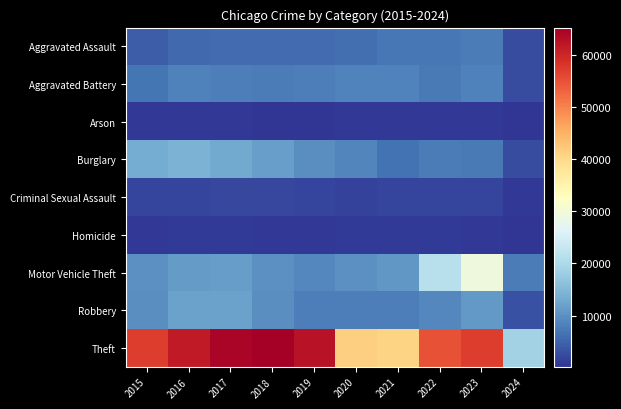

Reading left to right, extract all data points from this chart.

Aggravated Assault: 2015=4480	2016=5712	2017=5793	2018=6001	2019=5841	2020=6265	2021=7242	2022=7280	2023=7708	2024=2615
Aggravated Battery: 2015=7019	2016=8086	2017=7845	2018=7735	2019=7858	2020=8319	2021=8347	2022=7487	2023=8077	2024=2530
Arson: 2015=448	2016=515	2017=444	2018=373	2019=376	2020=588	2021=529	2022=422	2023=512	2024=162
Burglary: 2015=13184	2016=14289	2017=13001	2018=11747	2019=9638	2020=8758	2021=6662	2022=7592	2023=7478	2024=2495
Criminal Sexual Assault: 2015=1698	2016=1848	2017=1970	2018=2031	2019=1908	2020=1483	2021=1726	2022=1787	2023=1816	2024=528
Homicide: 2015=496	2016=786	2017=672	2018=588	2019=499	2020=787	2021=804	2022=724	2023=626	2024=166
Motor Vehicle Theft: 2015=10068	2016=11285	2017=11380	2018=9984	2019=8977	2020=9959	2021=10602	2022=21459	2023=29236	2024=7664
Robbery: 2015=9638	2016=11960	2017=11880	2018=9681	2019=7995	2020=7855	2021=7920	2022=8962	2023=11058	2024=3151
Theft: 2015=57350	2016=61623	2017=64386	2018=65288	2019=62494	2020=41333	2021=40809	2022=54874	2023=57367	2024=18976